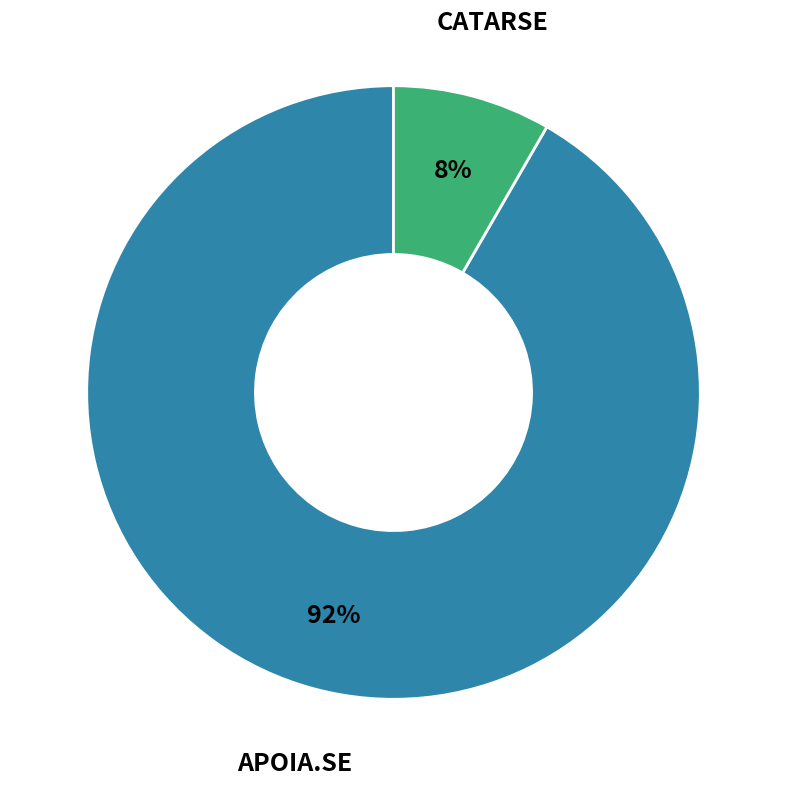

Is there a majority slice in this chart?

Yes